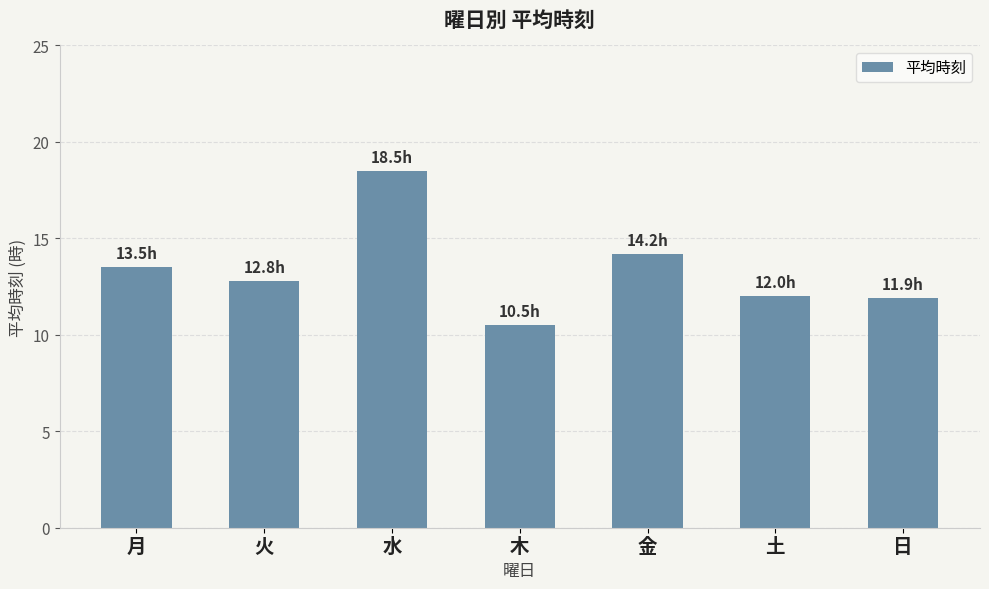

The chart shows a value of 6.8 at 土. True or false?

False